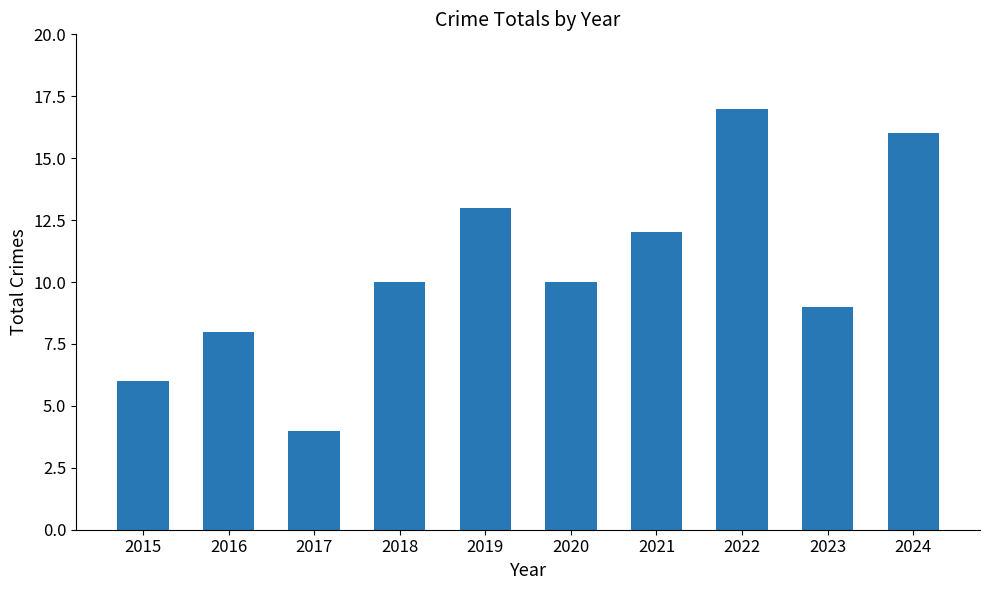

What is the maximum value shown in the chart?

17